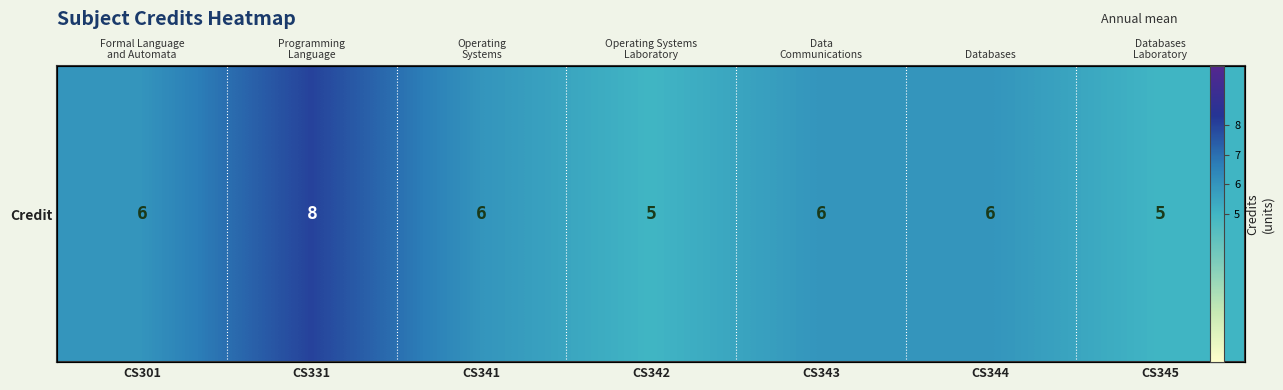

True or false: the data shows 5 at CS342.

True